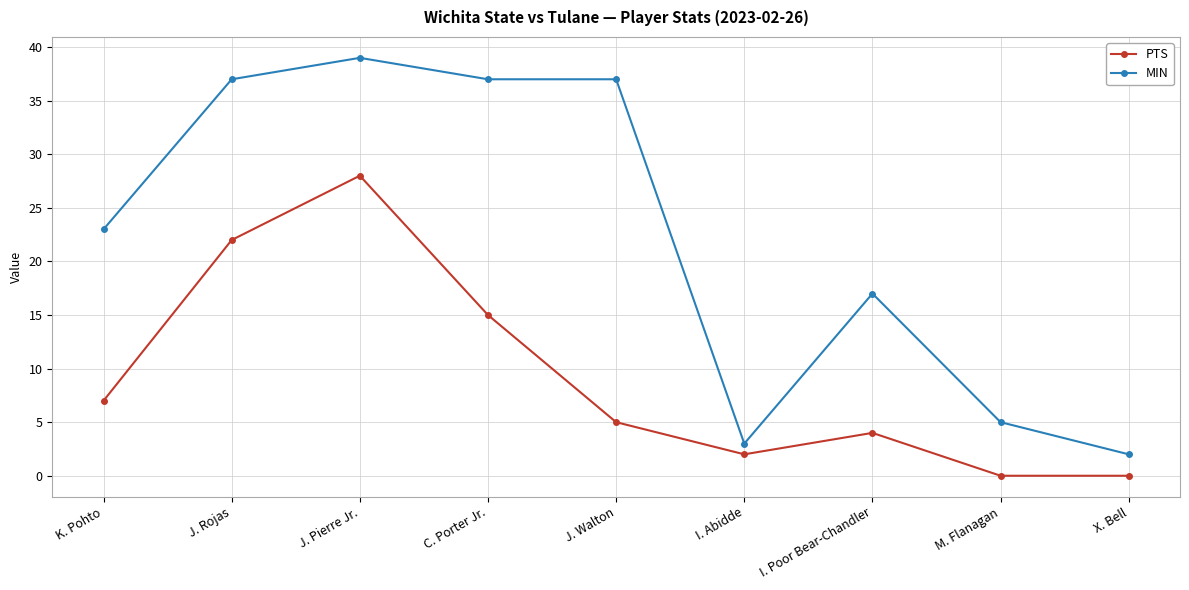

True or false: MIN and PTS intersect in this chart.

False